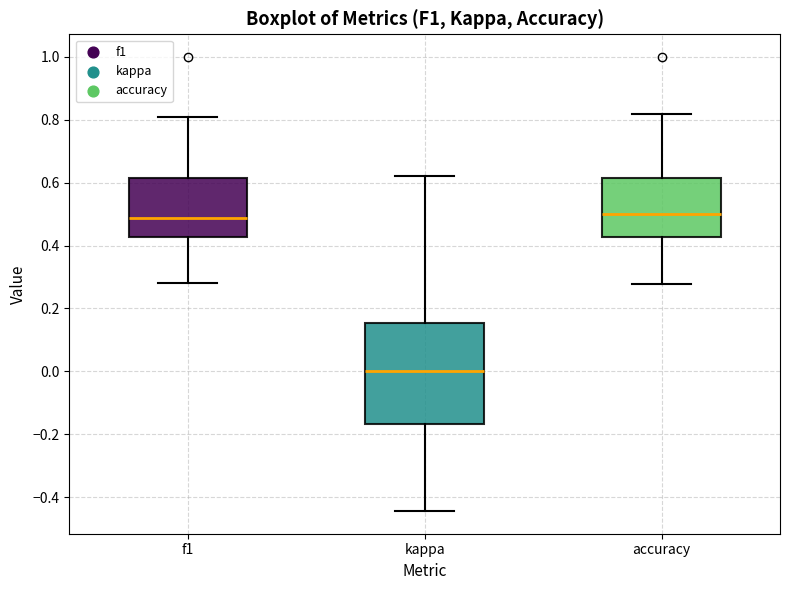

Reading left to right, transcribe this box plot: for each box, give where its median line is, the range the box spans, and where its two whiskers end, as read against the y-axis. The values are not printed on the chart, so give them approximately, as read against the axis.

f1: median 0.48, box 0.42 to 0.62, whiskers 0.28 to 0.80
kappa: median 0.00, box -0.16 to 0.16, whiskers -0.44 to 0.62
accuracy: median 0.50, box 0.42 to 0.62, whiskers 0.28 to 0.82